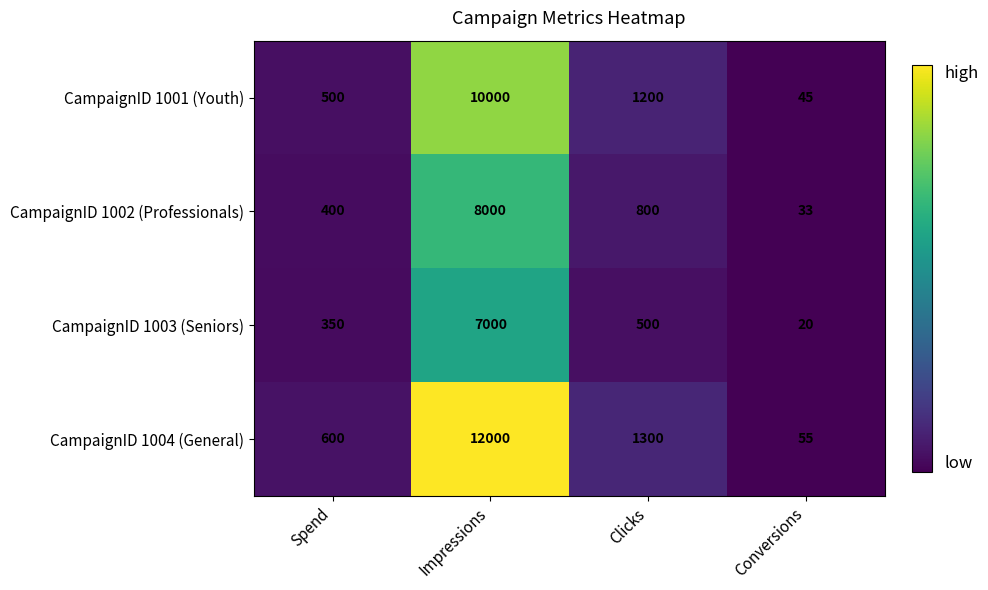

What is the average value of the CampaignID 1001 (Youth) series?

2936